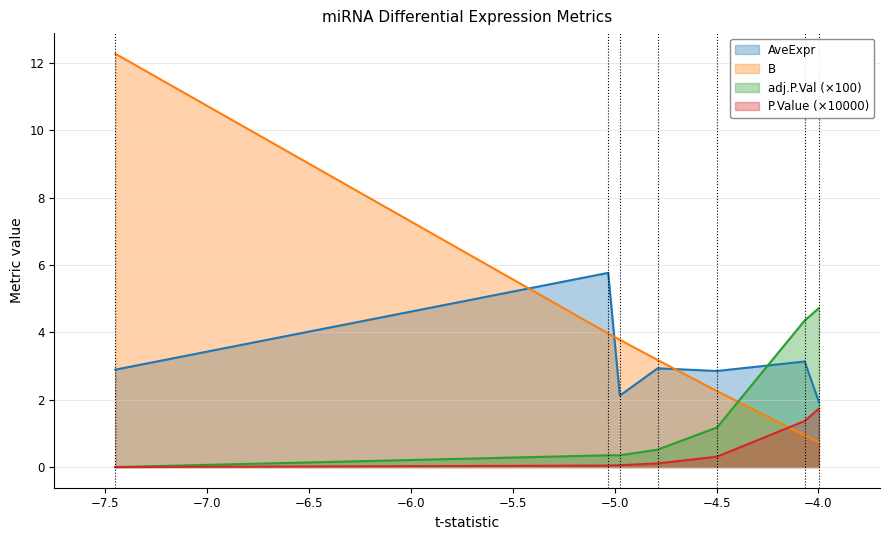

At how many categories does at least one series exceed 10?

1